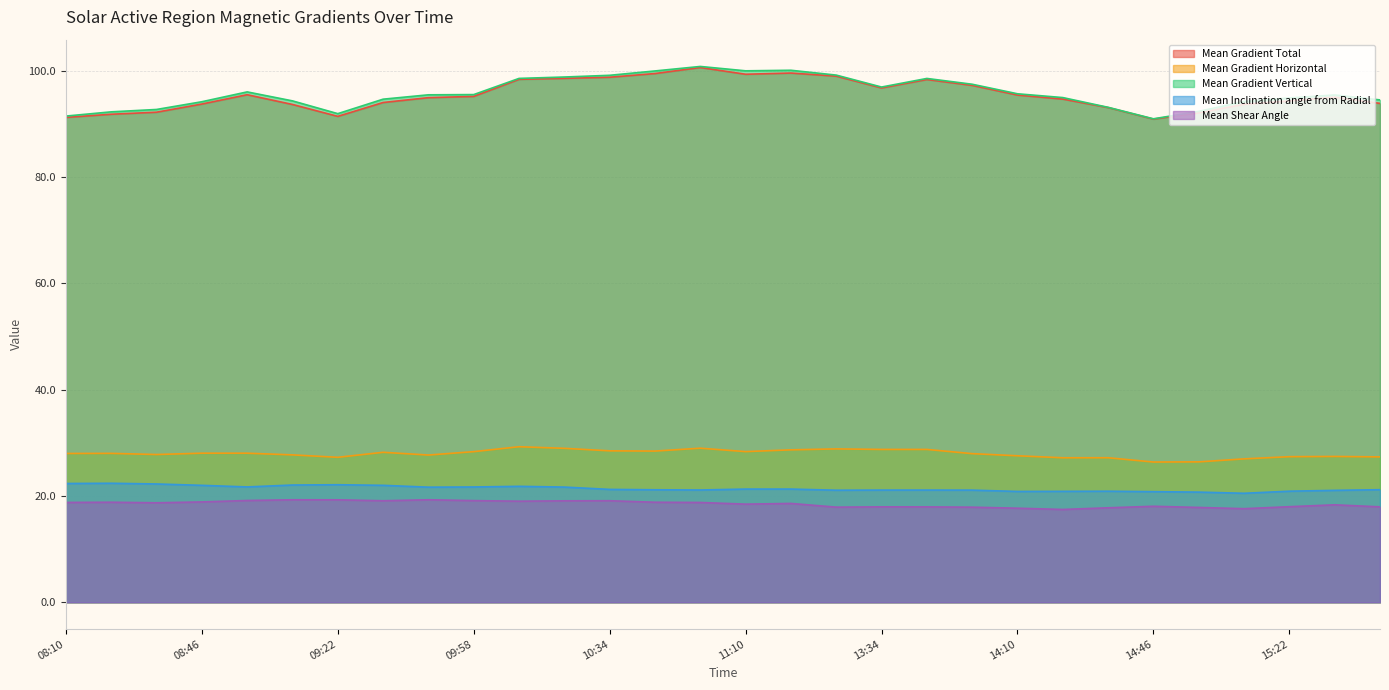

Rank the series at 2014/12/26 08:58 from lowest to highest value.

Mean Shear Angle, Mean Inclination angle from Radial, Mean Gradient Horizontal, Mean Gradient Total, Mean Gradient Vertical